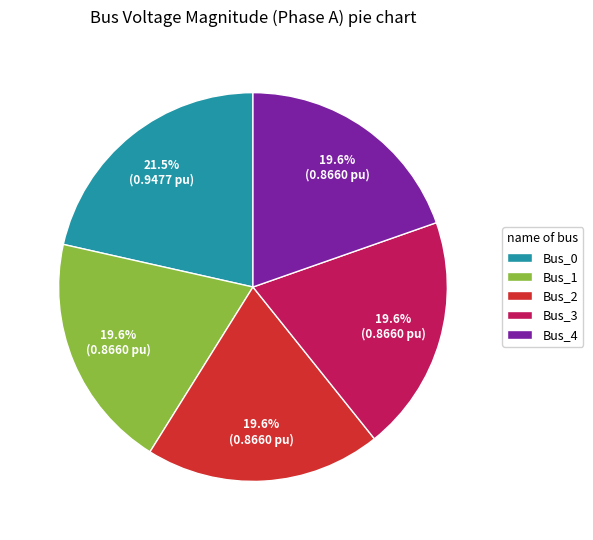

What is the largest slice in the pie chart?

Bus_0